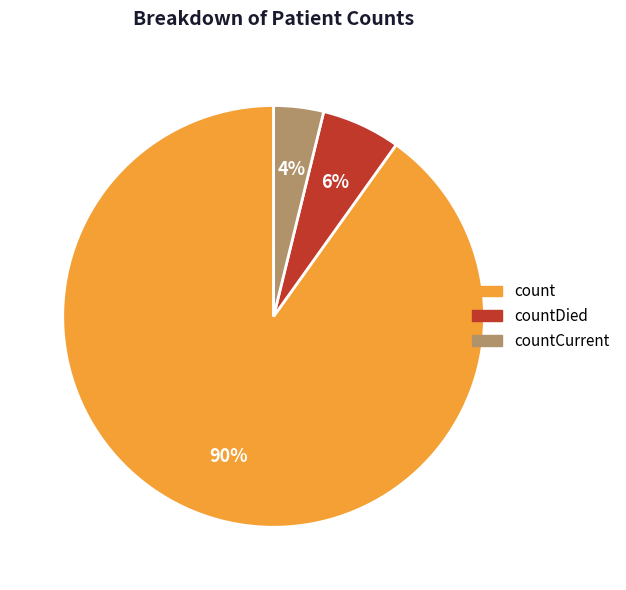

Which has a higher value, countDied or countCurrent?

countDied